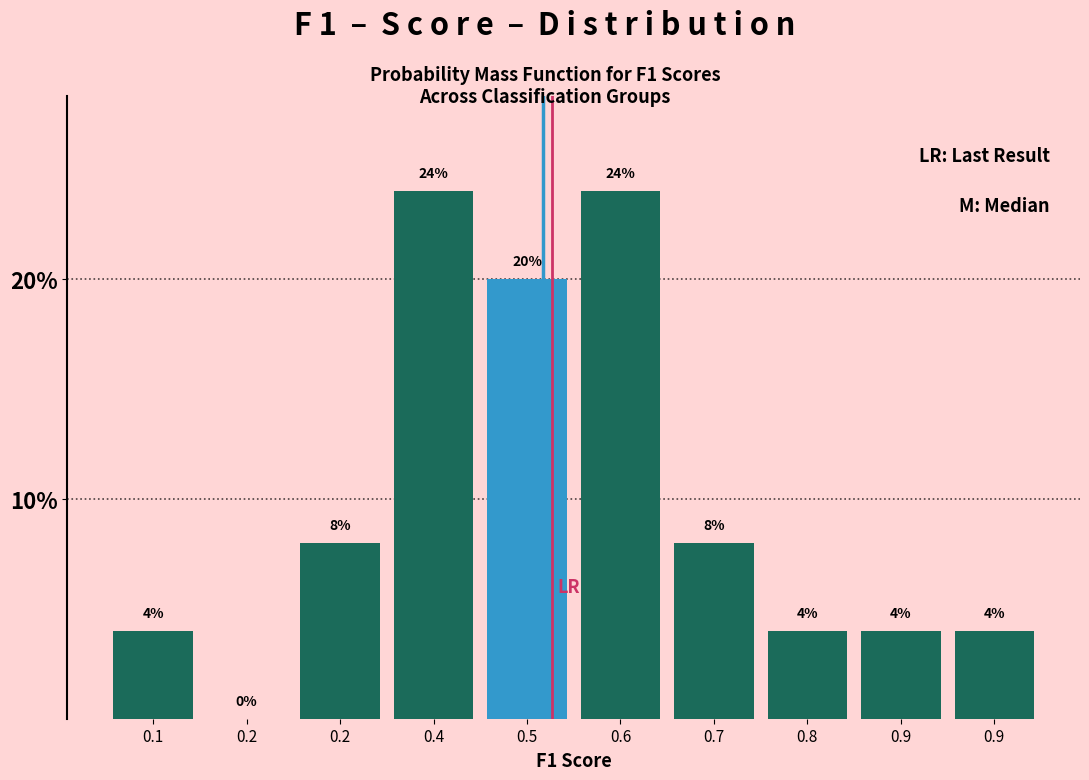

Are the bars horizontal?

No